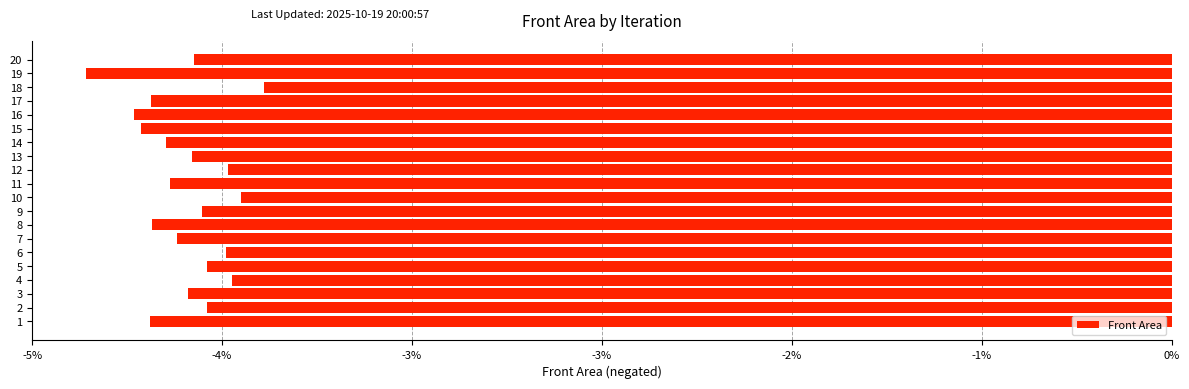

Between 13 and 9, which is larger?

9